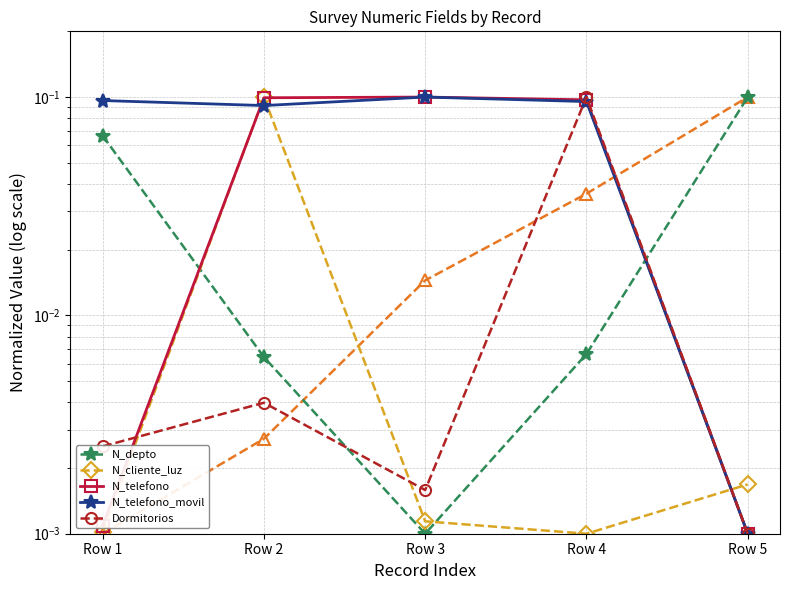

Reading left to right, extract all data points from this chart.

N_depto: Row 1=0.1	Row 2=0.0	Row 3=0.0	Row 4=0.0	Row 5=0.1
N_cliente_luz: Row 1=0.0	Row 2=0.1	Row 3=0.0	Row 4=0.0	Row 5=0.0
N_telefono: Row 1=0.0	Row 2=0.1	Row 3=0.1	Row 4=0.1	Row 5=0.0
N_telefono_movil: Row 1=0.1	Row 2=0.1	Row 3=0.1	Row 4=0.1	Row 5=0.0
Dormitorios: Row 1=0.0	Row 2=0.0	Row 3=0.0	Row 4=0.1	Row 5=0.0